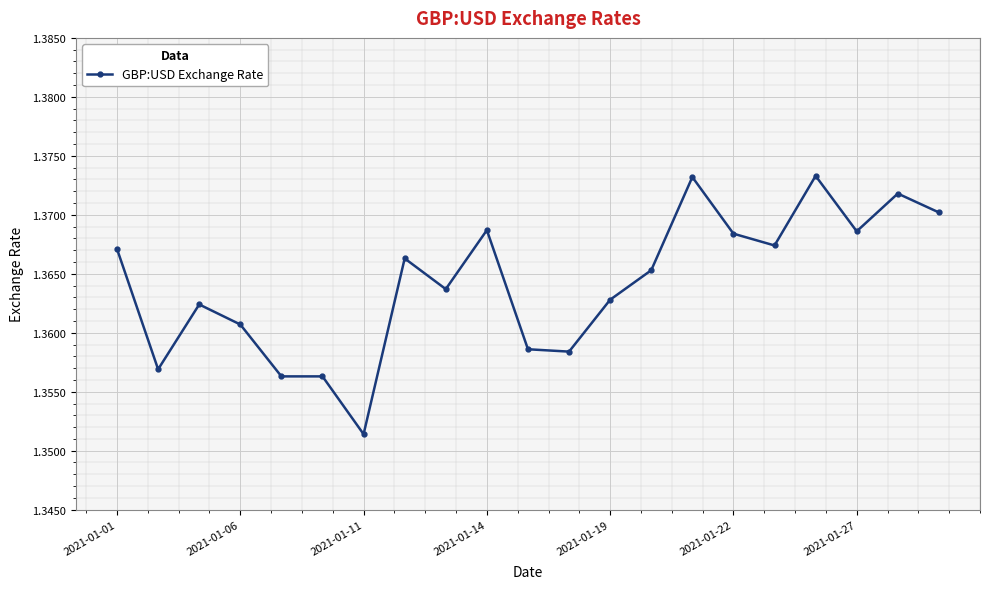

How many values are between 1 and 2?

21